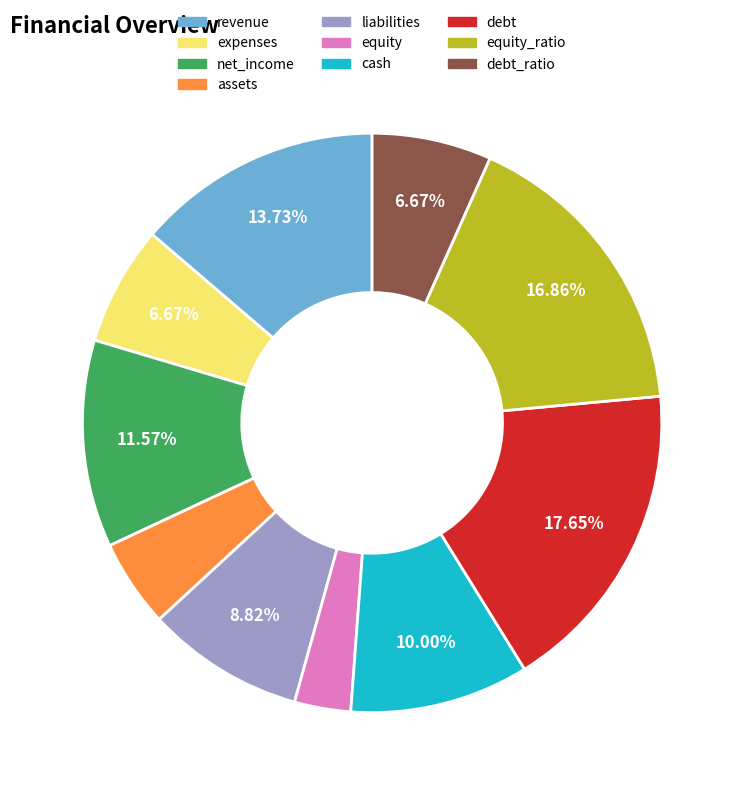

Combined, do cash and revenue account for over 50%?

No